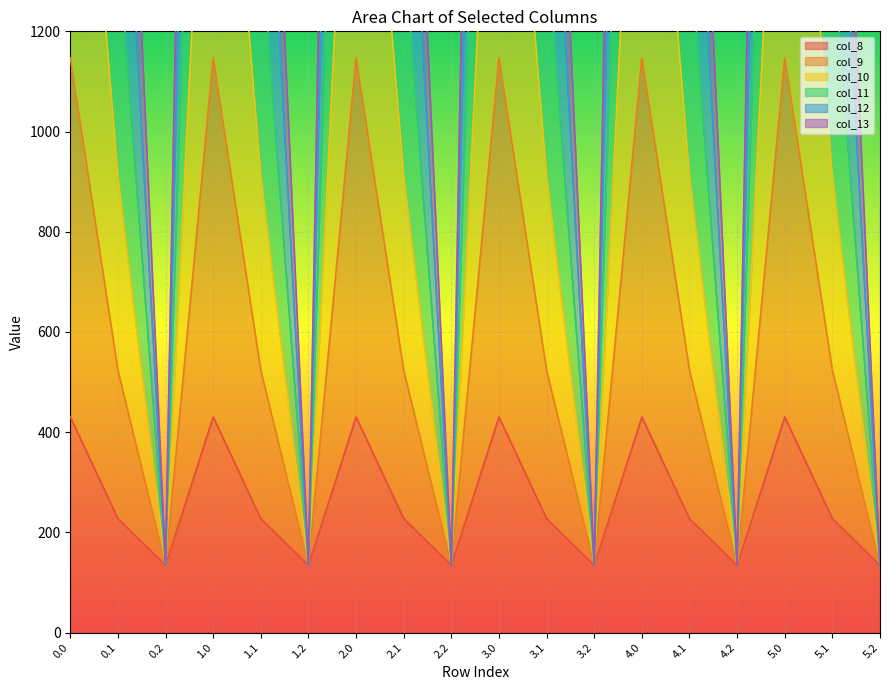

The value of col_8 at 1.0 is 687.1. True or false?

False